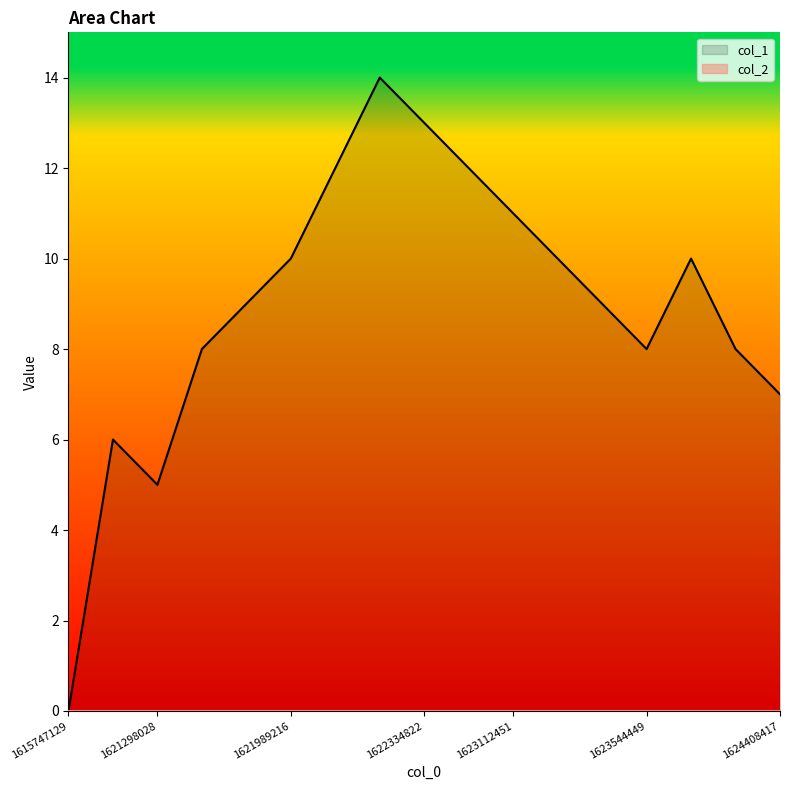

At which label does the data first exceed 9?

1621989216